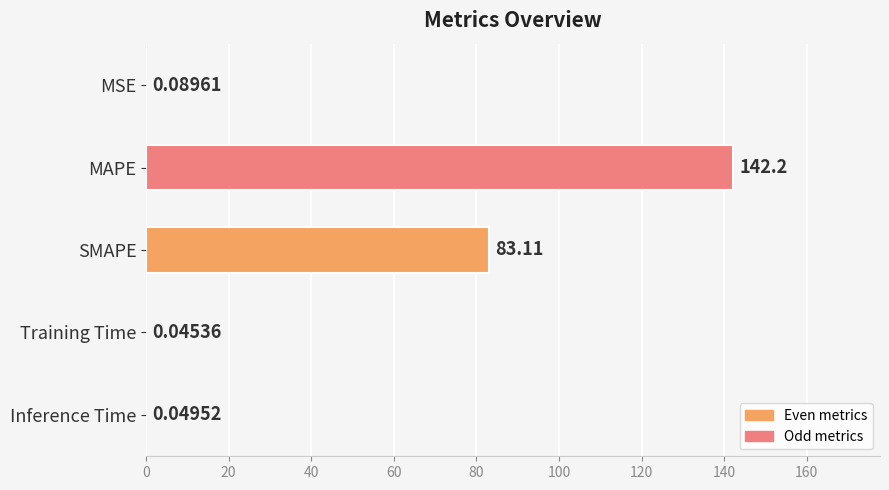

What is the change in value from MSE to SMAPE?

+83.0